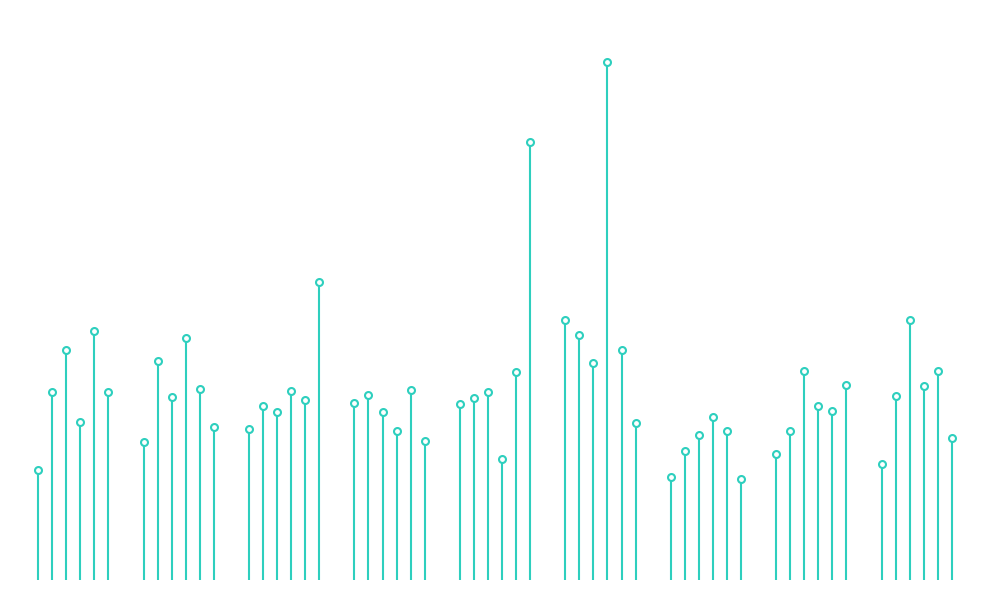

Which series reaches the minimum Y coordinate?

海洋